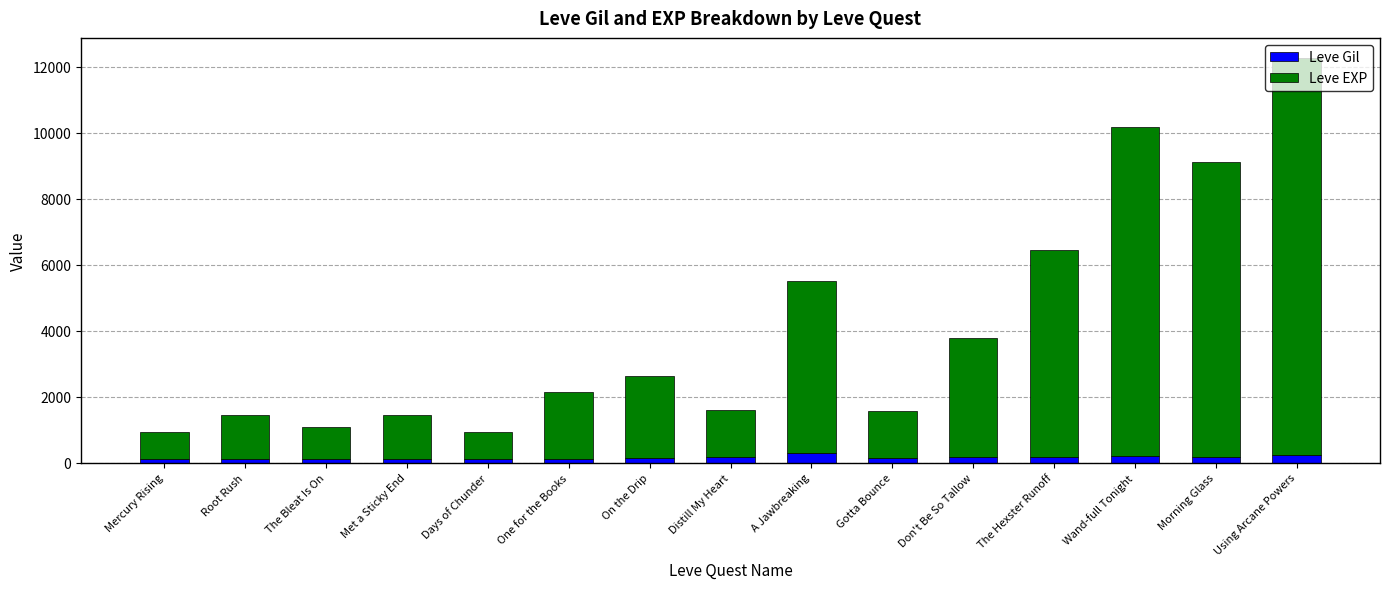

What is the average value of the Leve Gil series?

157